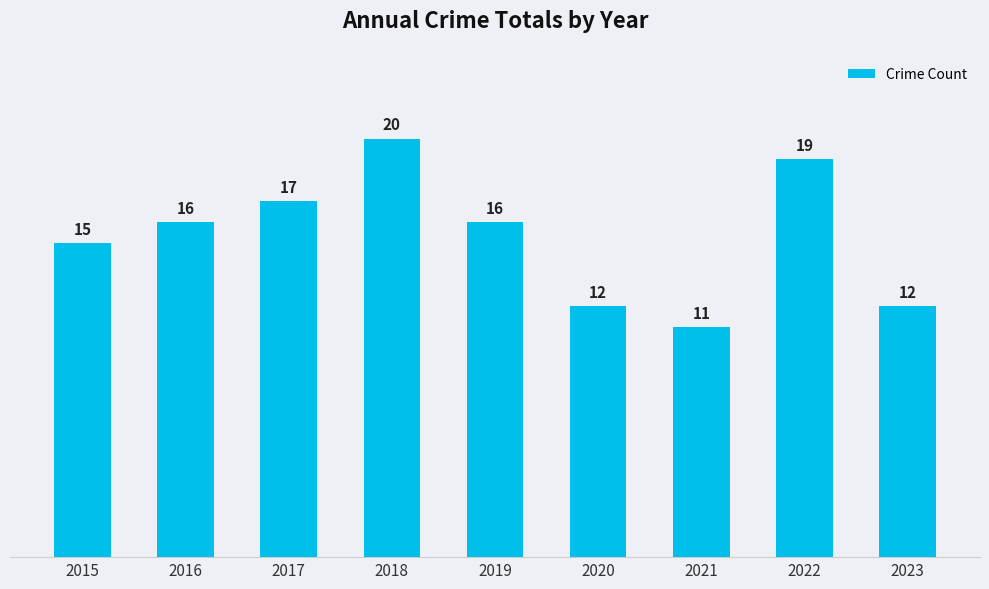

Reading left to right, what are all the values shown in this chart?

15	16	17	20	16	12	11	19	12